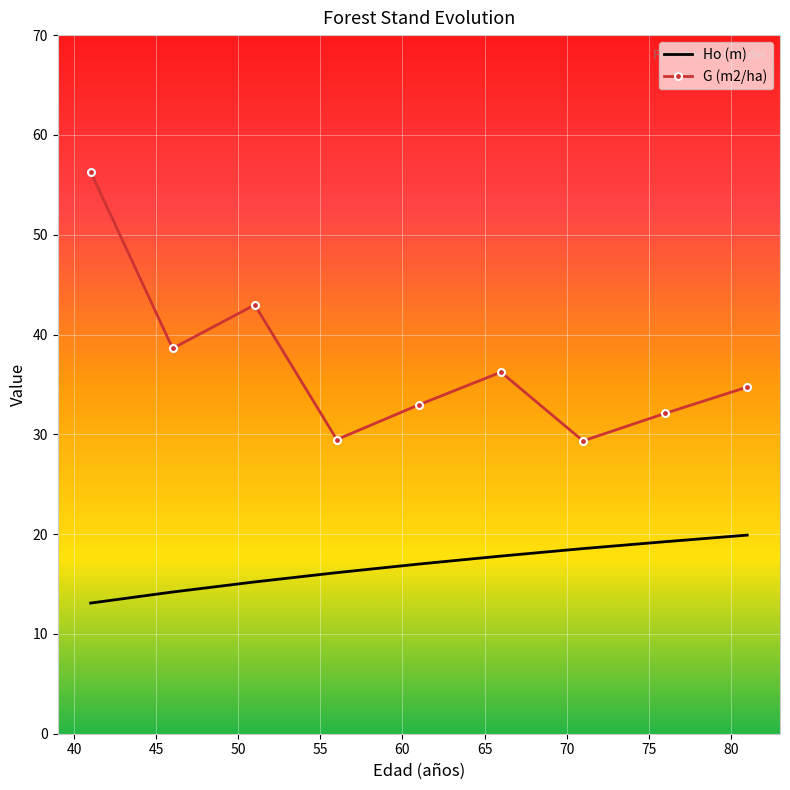

Which series has the largest range (max minus min)?

G (m2/ha)